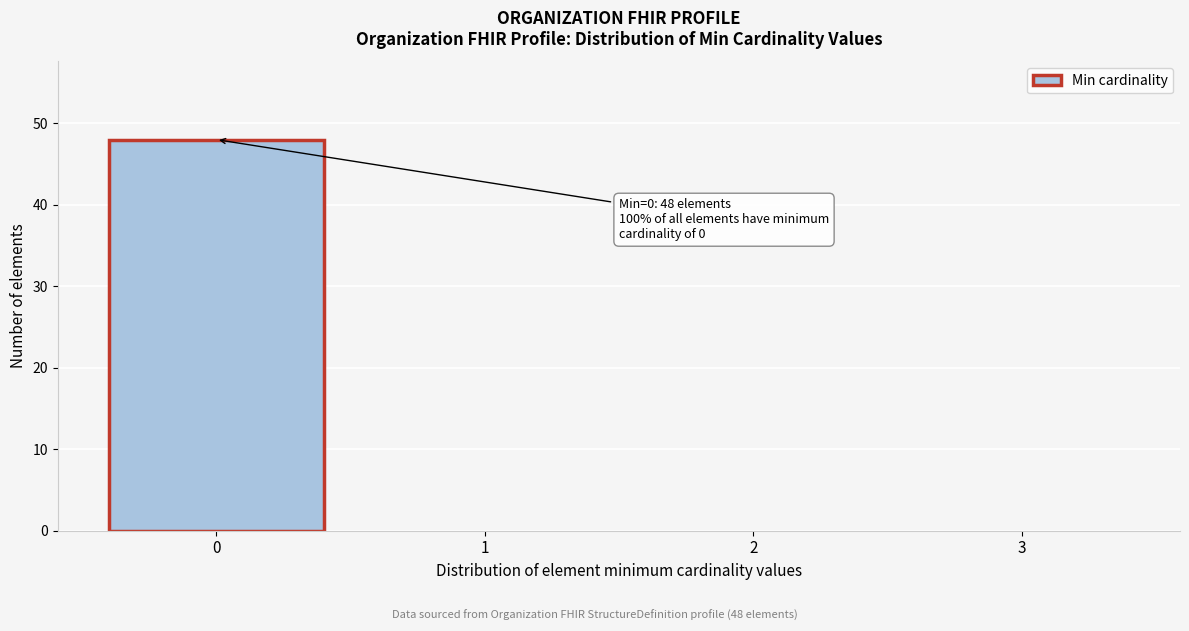

Over which range of the x-axis is the bar tallest?

-0.5 to 0.5